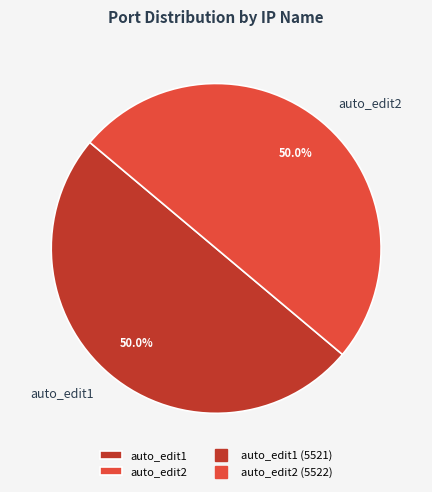

What percentage is NOT represented by auto_edit1?

50.0%